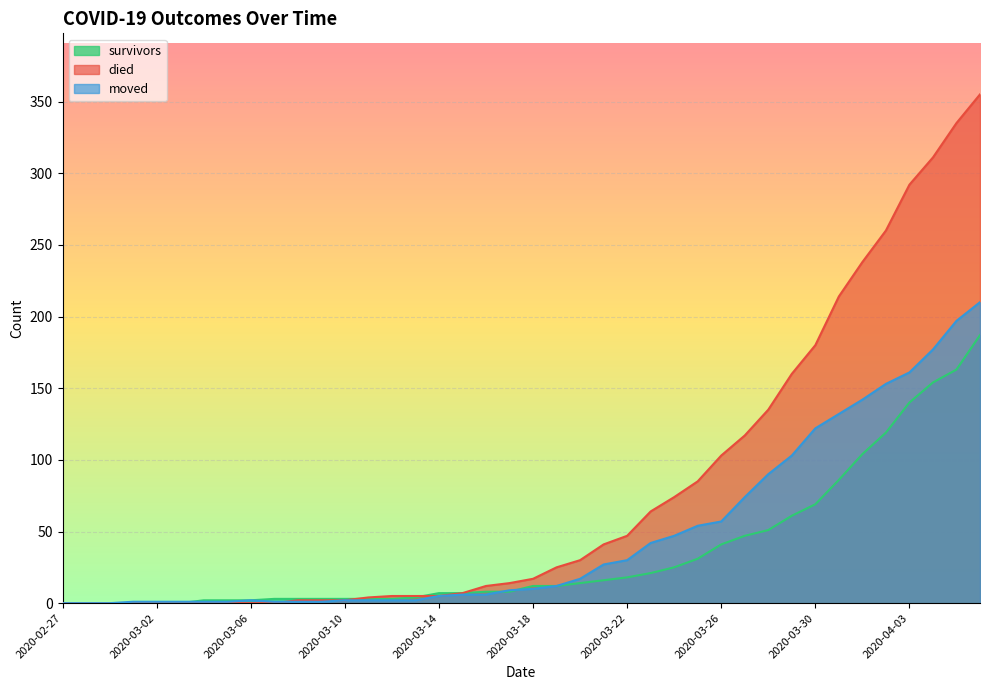

Rank the series by their maximum value, from highest to lowest.

died, moved, survivors